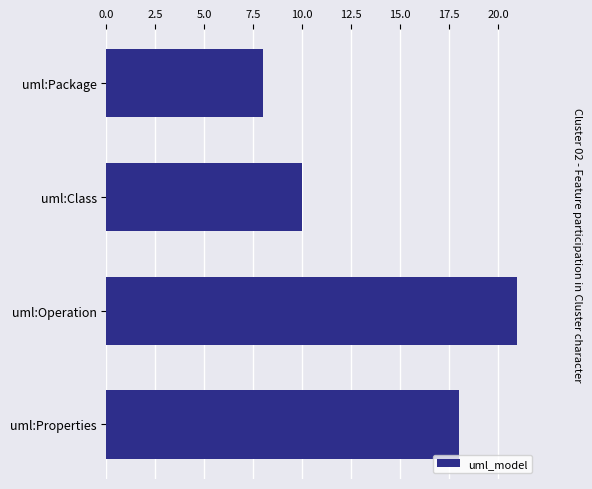

What is the minimum value shown in the chart?

8